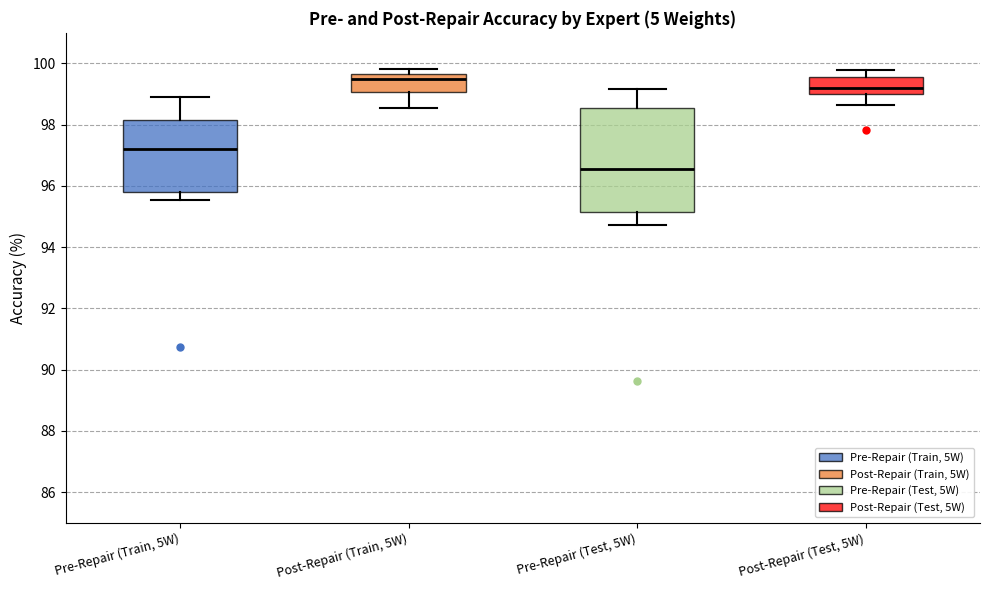

Reading left to right, transcribe this box plot: for each box, give where its median line is, the range the box spans, and where its two whiskers end, as read against the y-axis. The values are not printed on the chart, so give them approximately, as read against the axis.

Pre-Repair (Train, 5W): median 97.2, box 95.8 to 98.2, whiskers 95.6 to 99.0
Post-Repair (Train, 5W): median 99.4, box 99.0 to 99.6, whiskers 98.6 to 99.8
Pre-Repair (Test, 5W): median 96.6, box 95.2 to 98.6, whiskers 94.8 to 99.2
Post-Repair (Test, 5W): median 99.2, box 99.0 to 99.6, whiskers 98.6 to 99.8